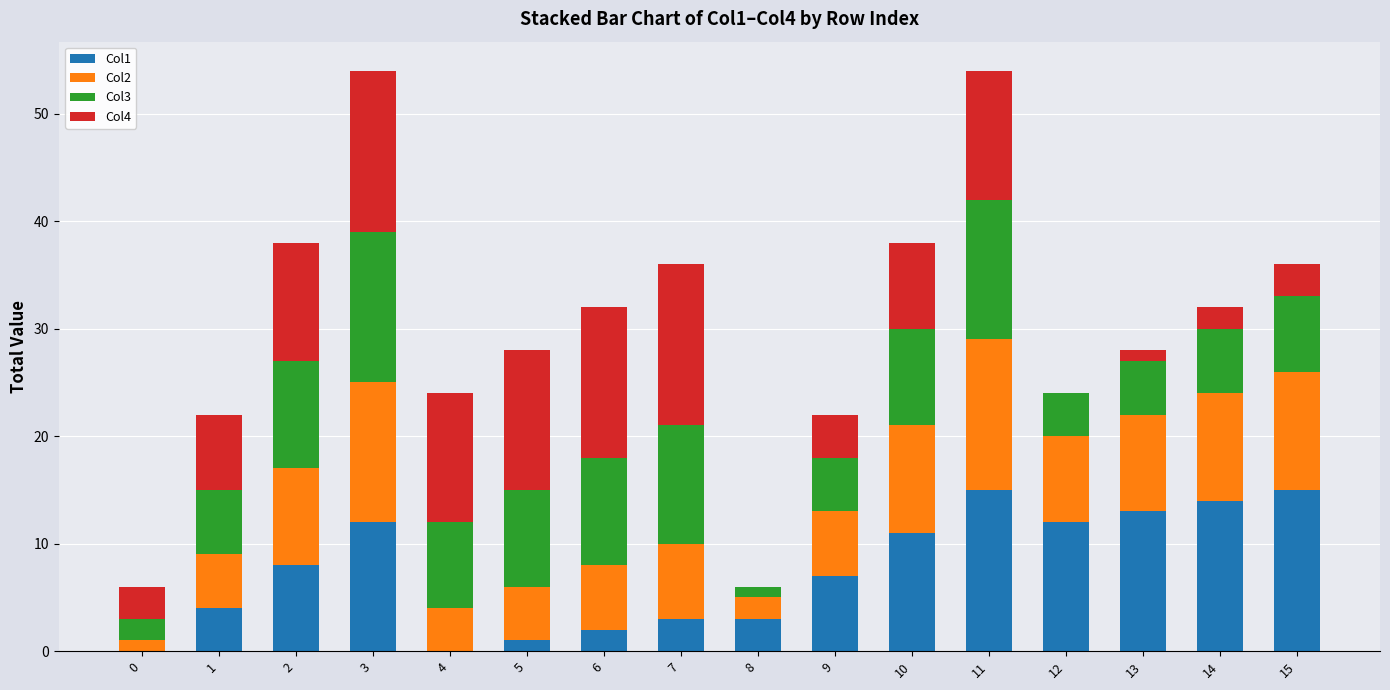

What is the average value of the Col1 series?

8